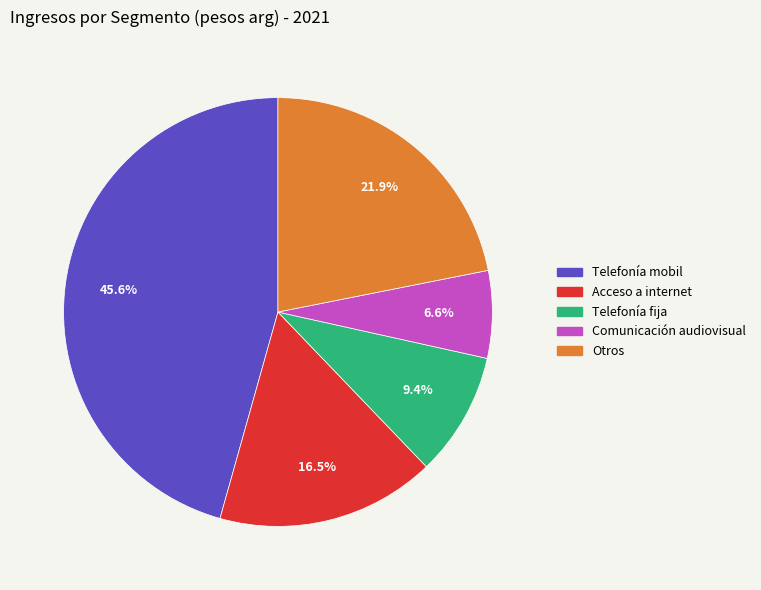

Is Telefonía mobil the majority of the pie?

No